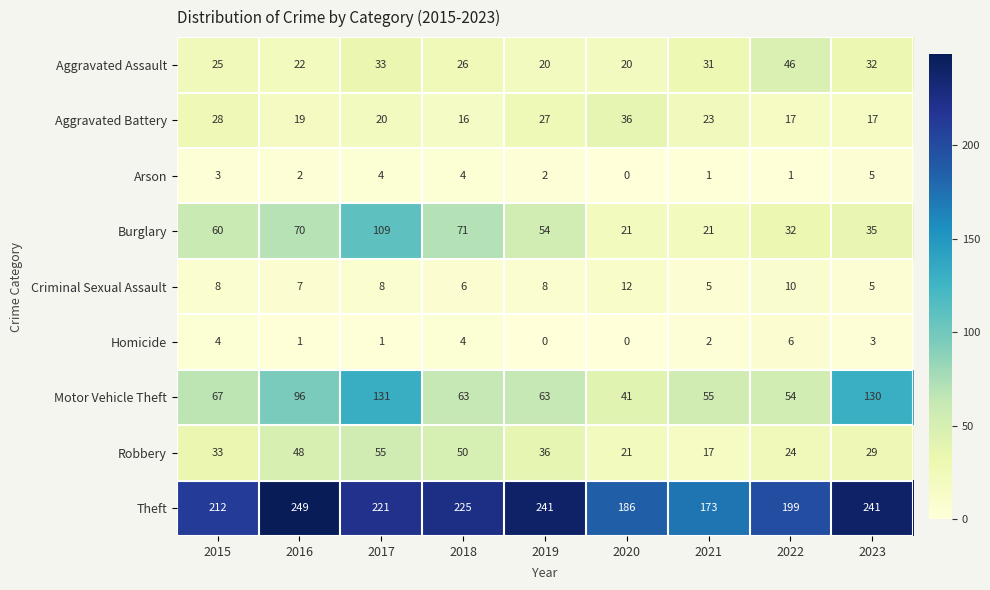

Which series changed the most between 2019 and 2021?

Theft